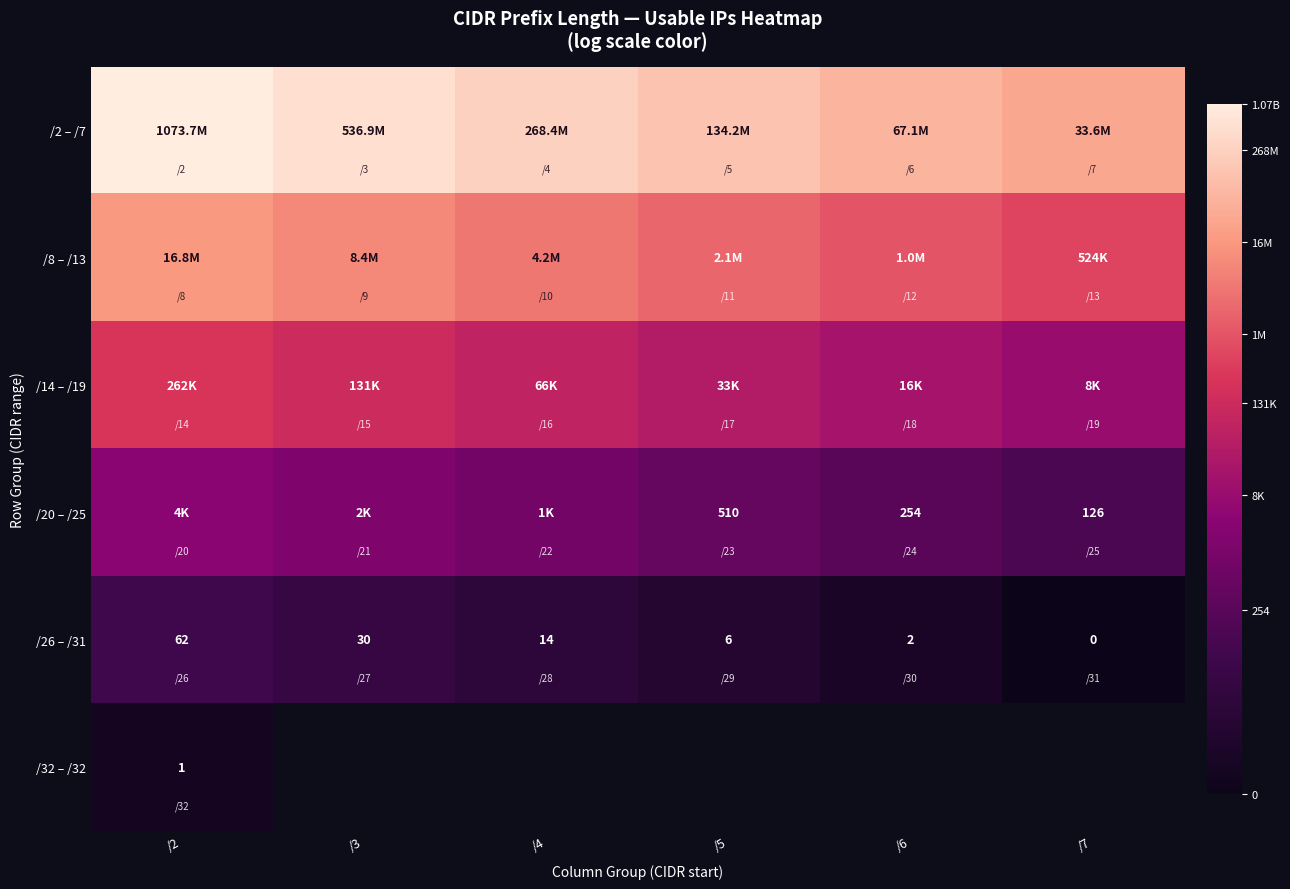

How many categories are shown in the chart?

6